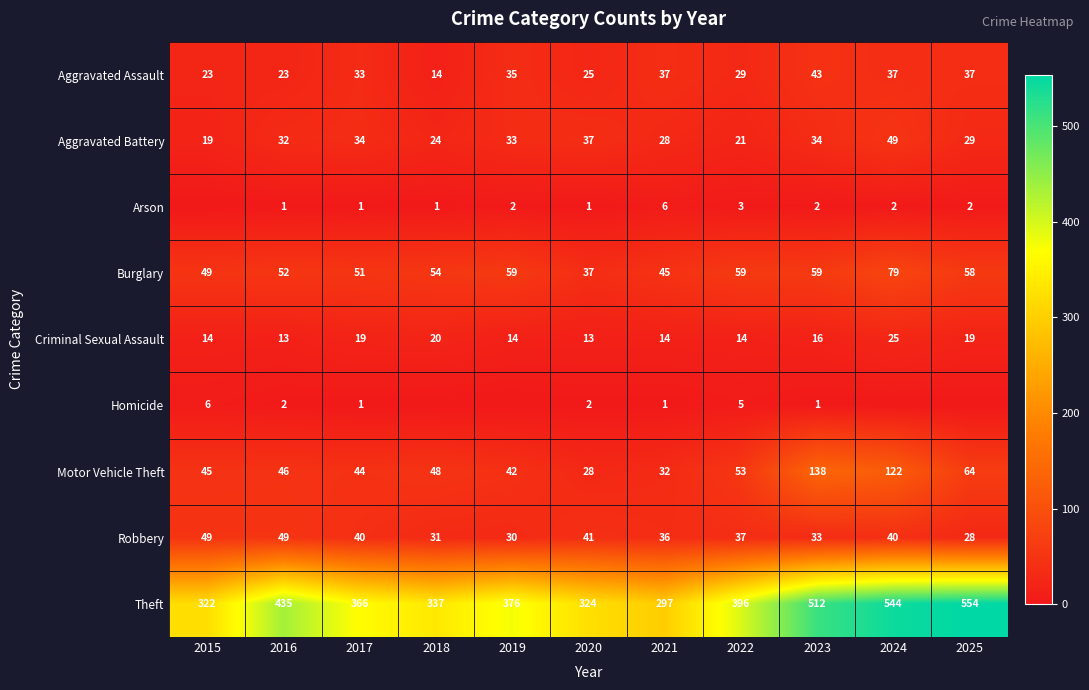

Rank the series at 2023 from highest to lowest value.

Theft, Motor Vehicle Theft, Burglary, Aggravated Assault, Aggravated Battery, Robbery, Criminal Sexual Assault, Arson, Homicide